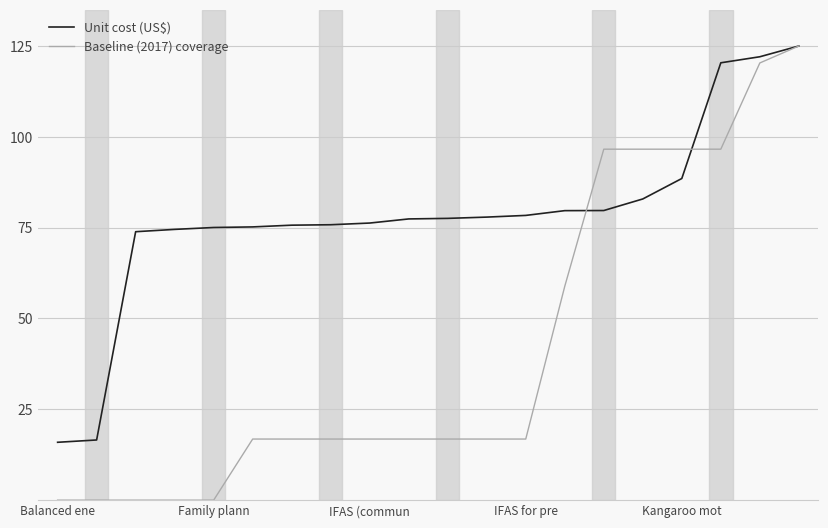

What is the maximum value shown in the chart?

125.0